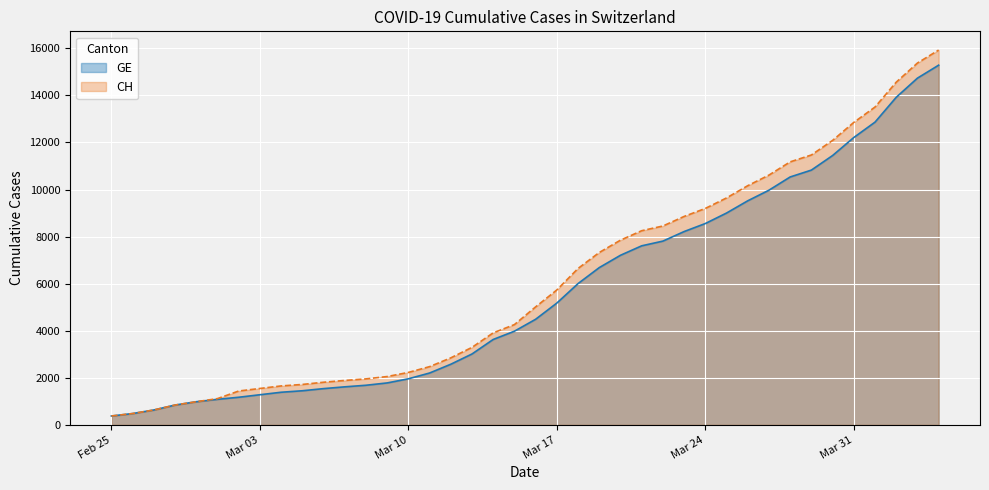

What is the average value of the CH series?

6053